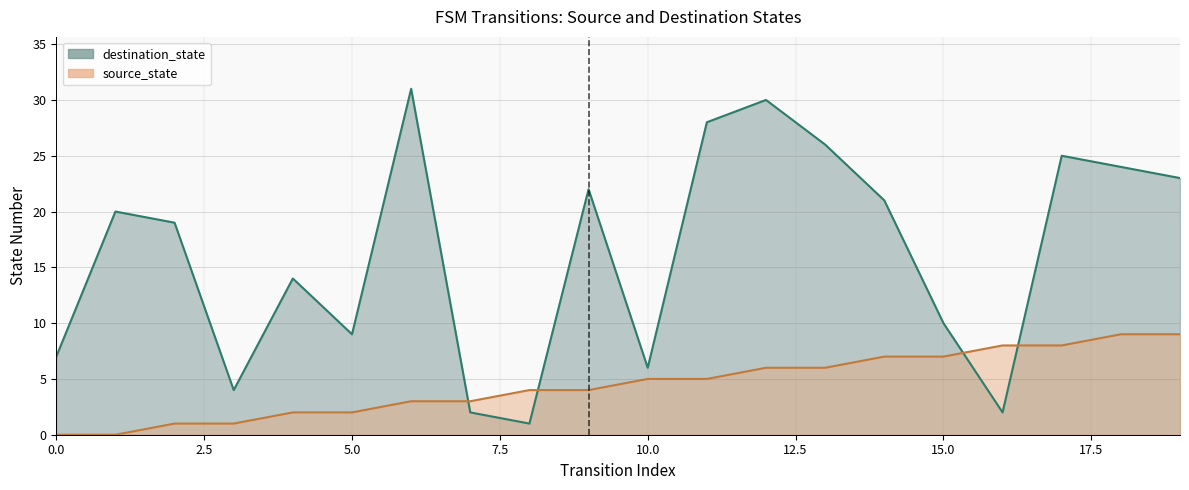

What are all the series names shown in the legend?

source_state, destination_state